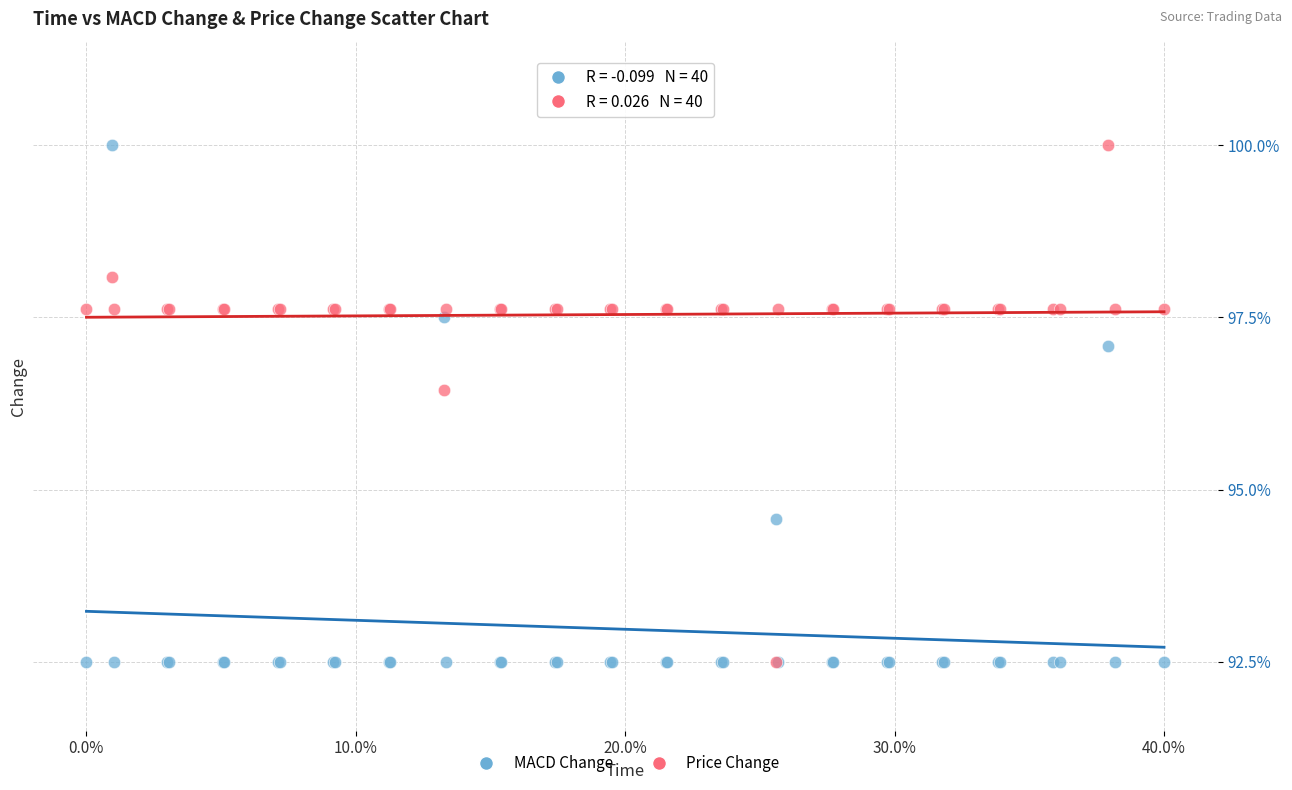

In the MACD Change series, what Y value is closest to 96?

97.1